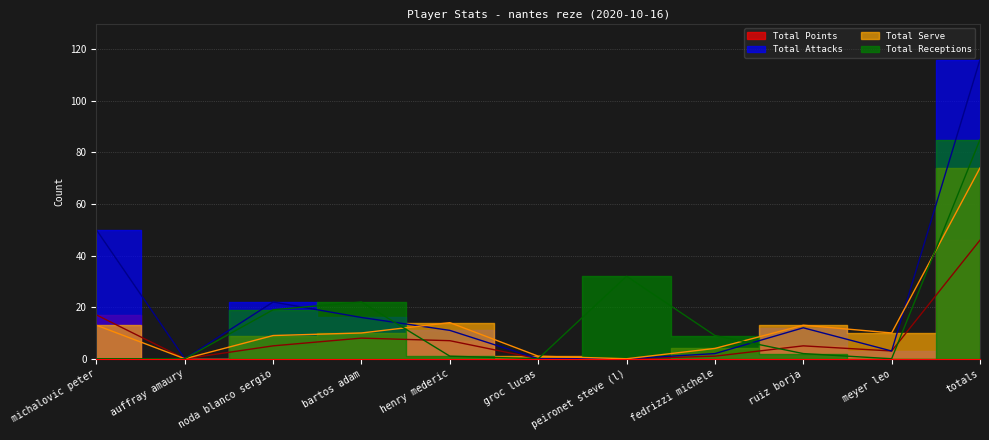

What is the difference between the maximum and minimum values in the Total Points series?

46